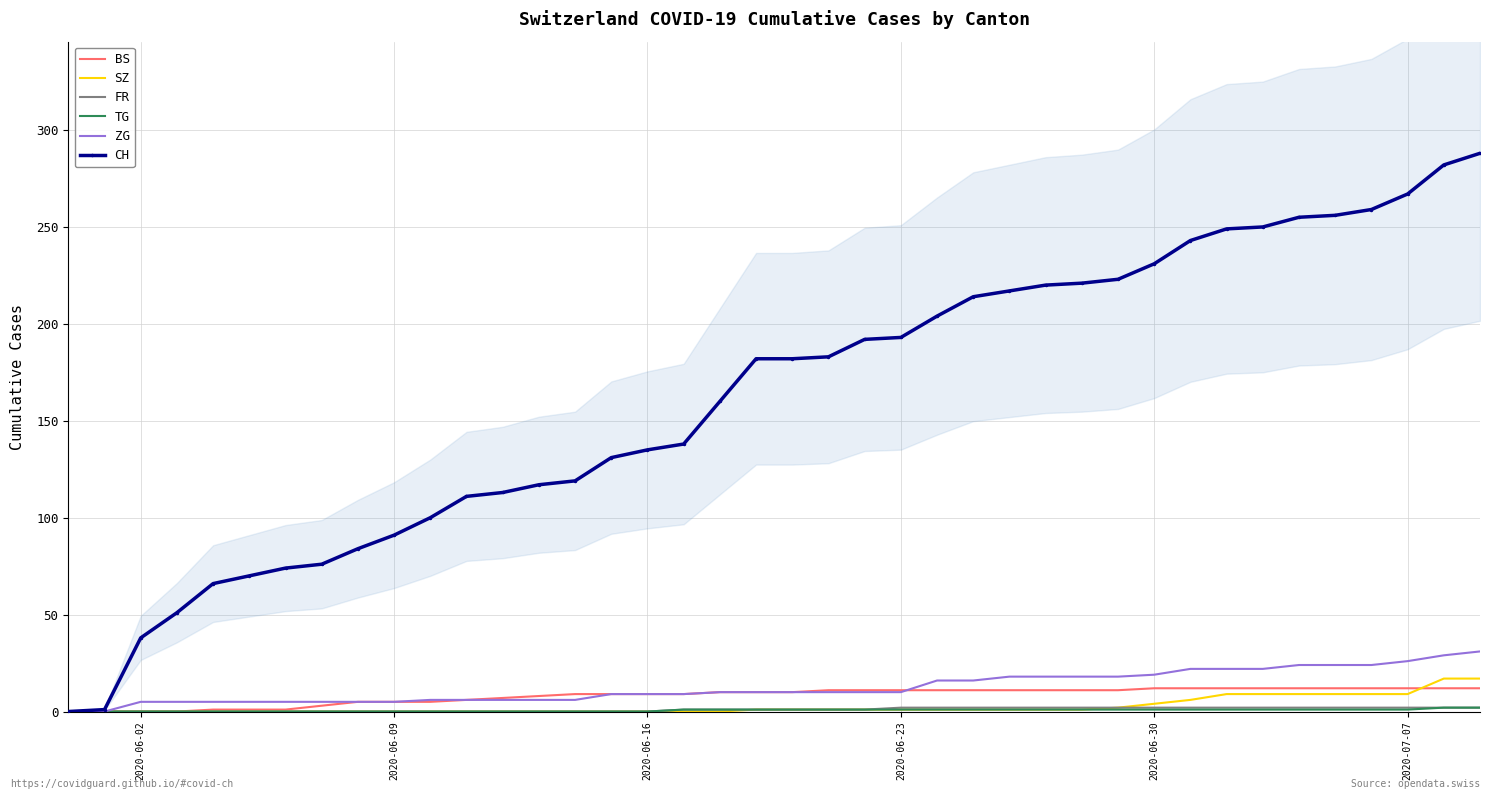

What value does the BS series have at 2020-06-23, to the nearest 5?

10